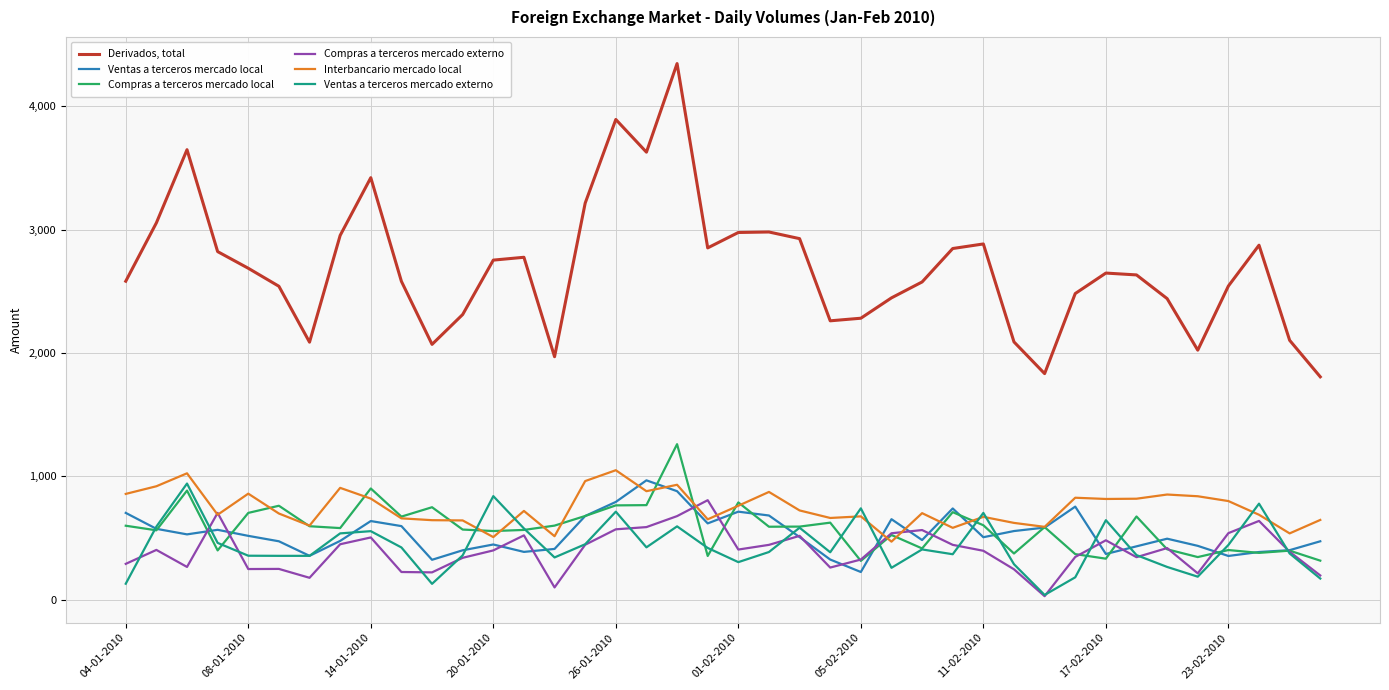

Is this an area chart (filled region under the line)?

No